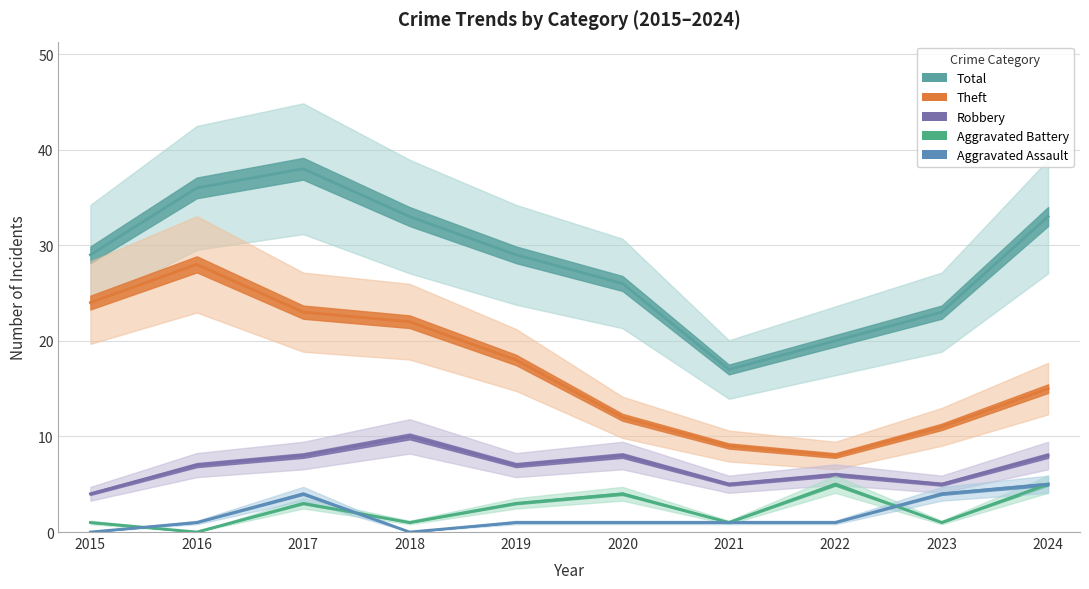

Where does the Robbery series first go above 7?

2017